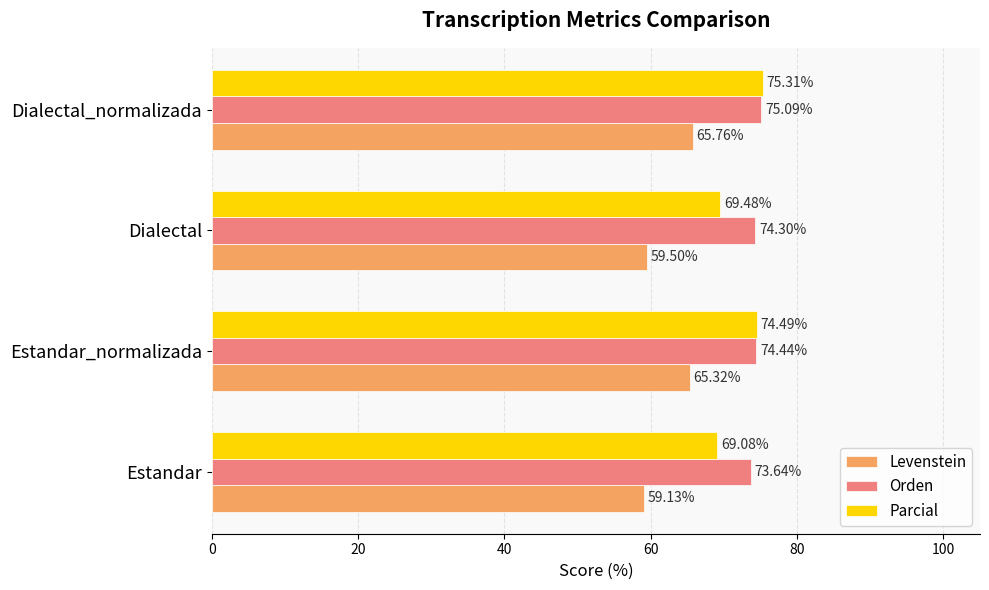

What is the sum of all Orden values?

297.5